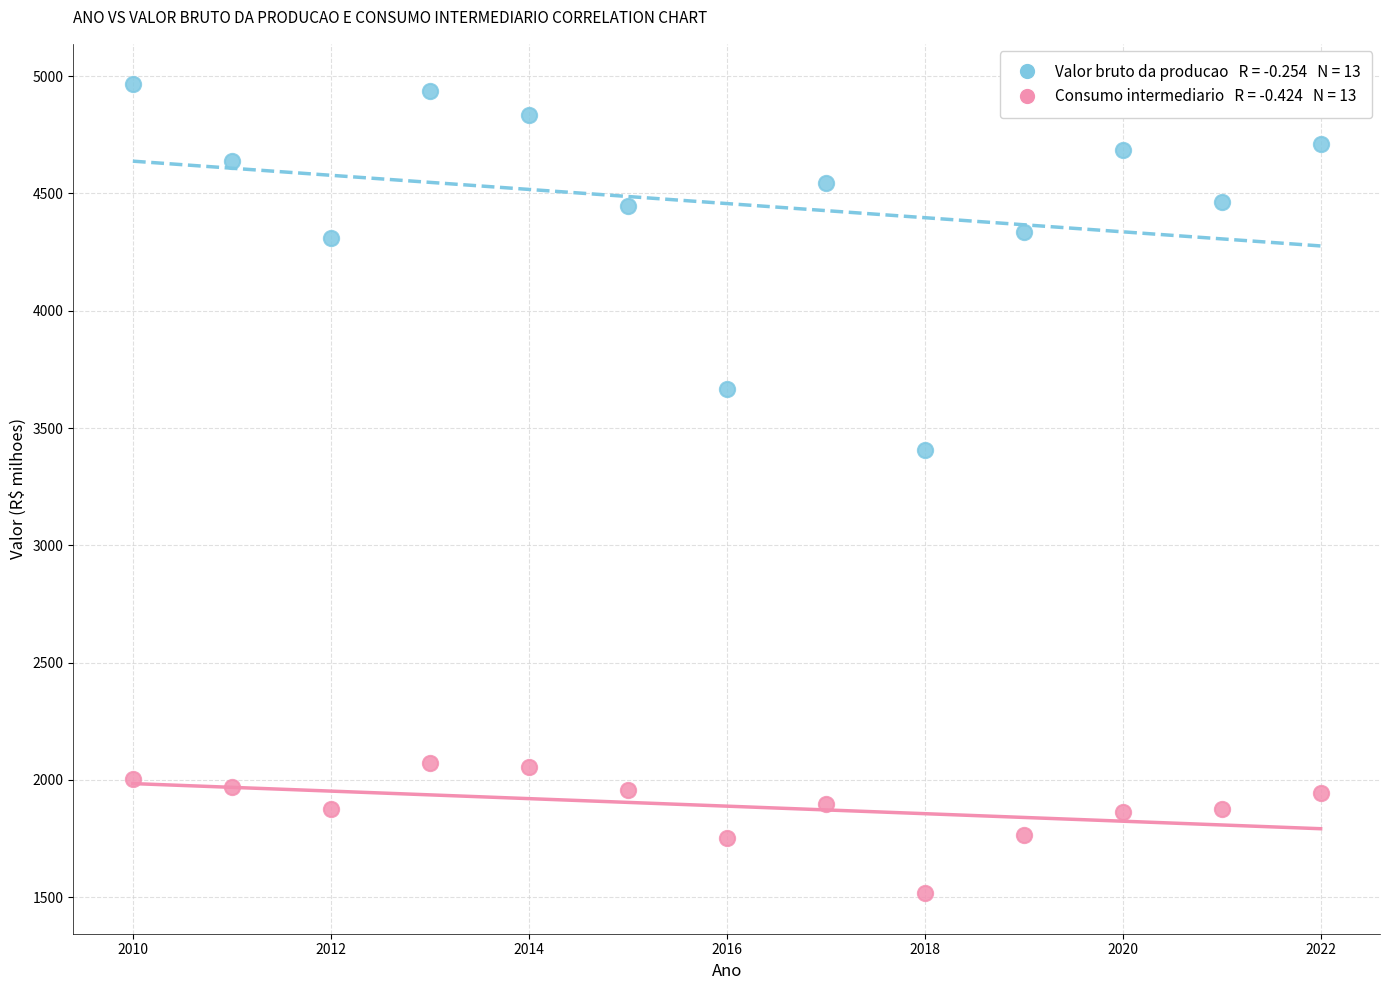

Across all series, what Y value is closest to 3241?

3404.6